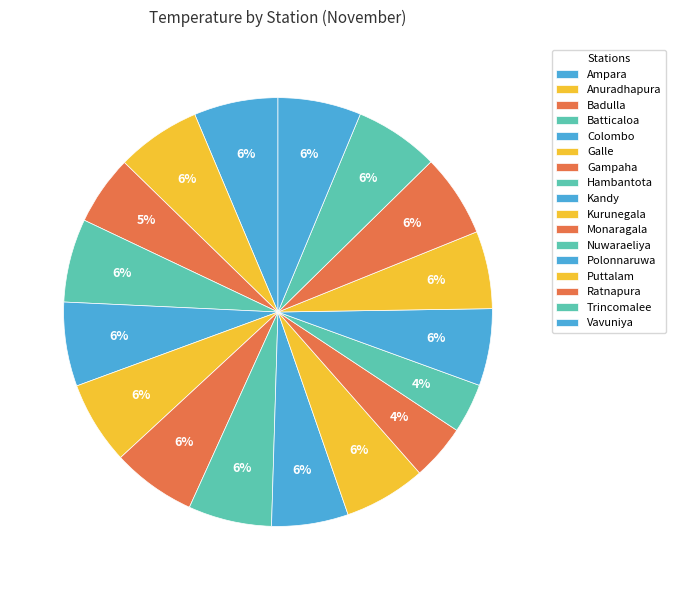

What is the change in value from Kurunegala to Trincomalee?

+0.8